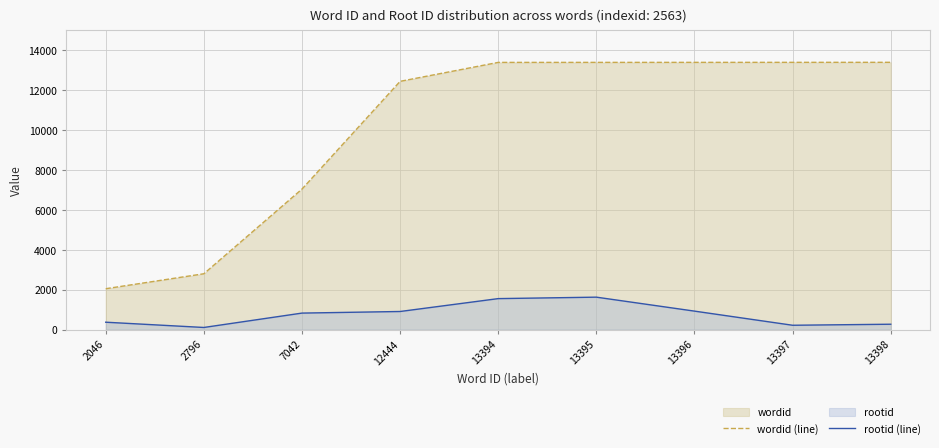

True or false: rootid (line) and wordid (line) cross at least once.

False